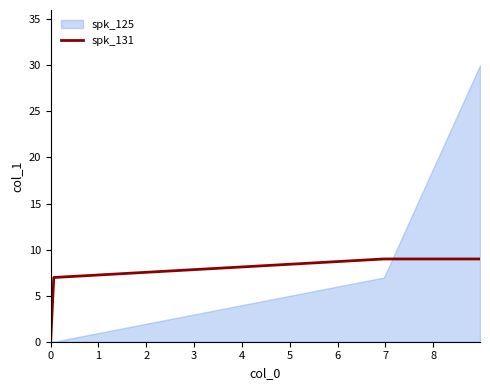

Which has a higher value, 3 or 0?

3